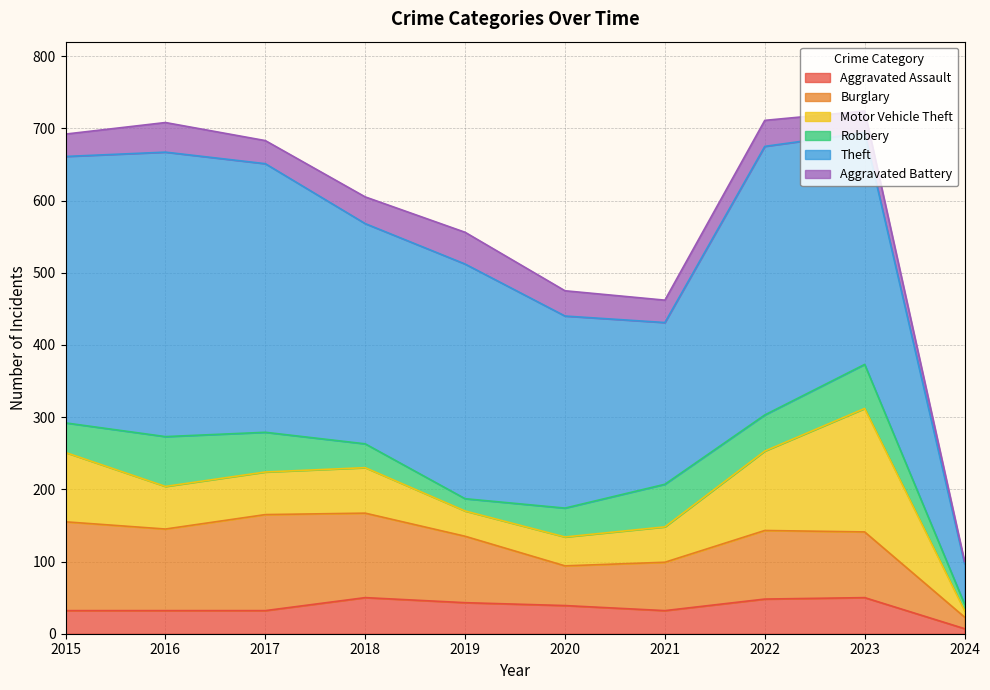

At 2019, list the series in order from largest to smallest.

Theft, Burglary, Aggravated Battery, Aggravated Assault, Motor Vehicle Theft, Robbery